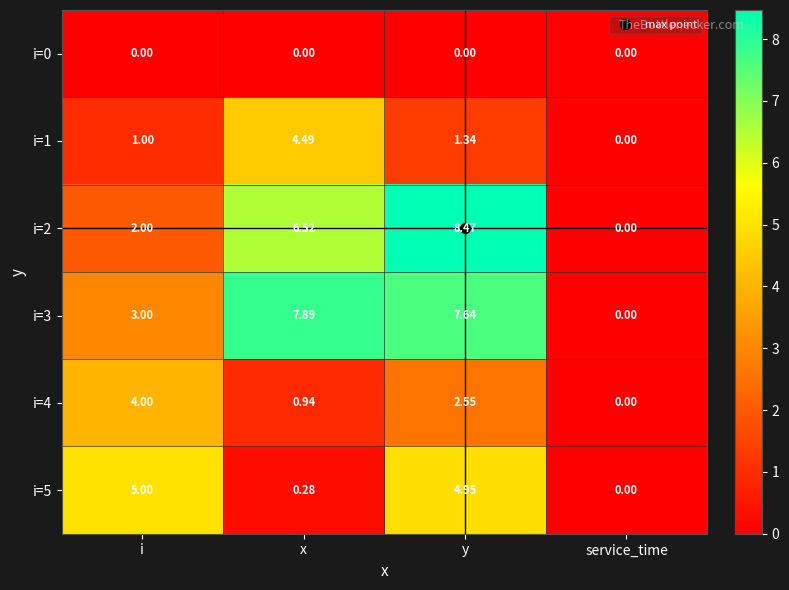

Which label corresponds to the largest value in the chart?

y